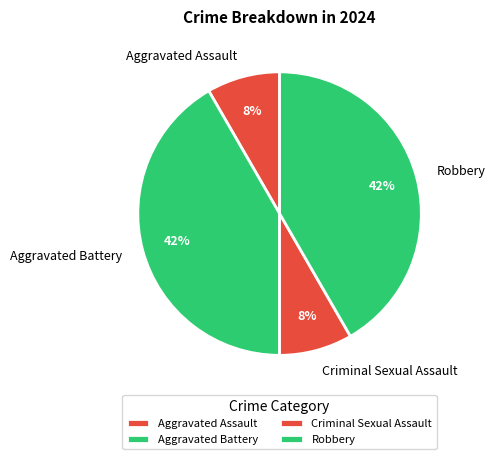

To the nearest percent, what is the average slice percentage?

25%